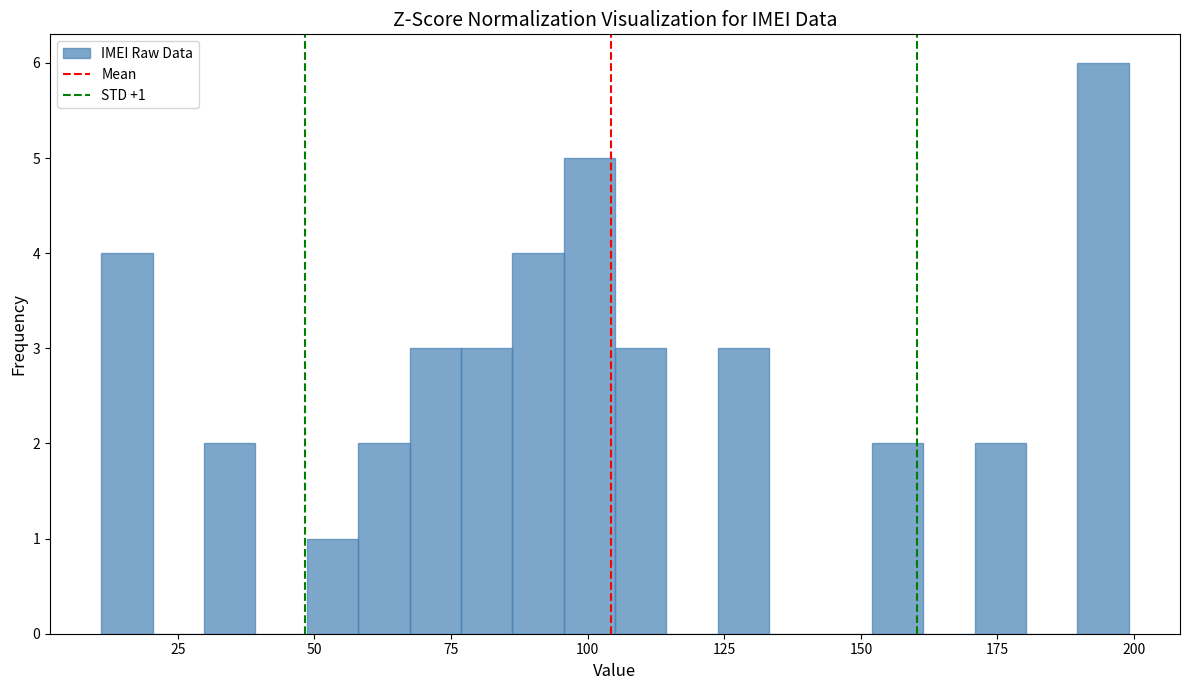

Read against the x-axis, roughly where is the centre of the tallest bar?

195